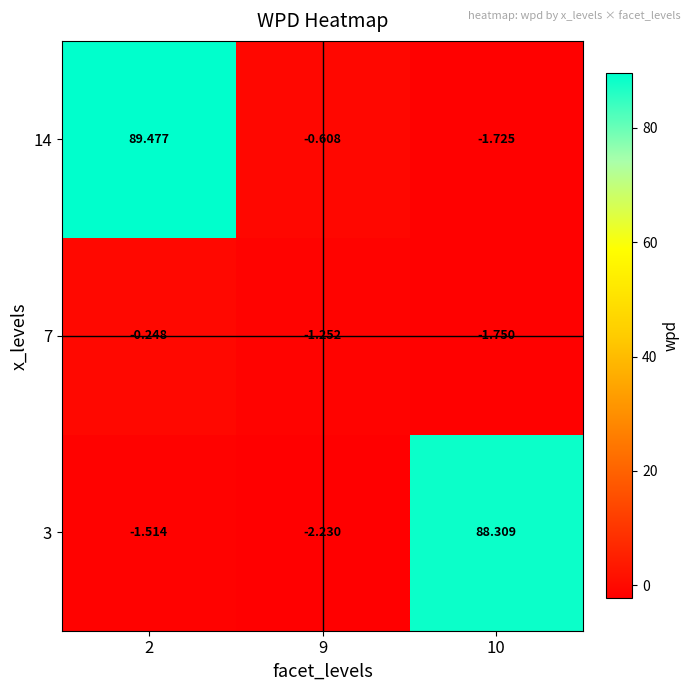

Is the value of 7 at 9 greater than the value of 3 at 2?

Yes